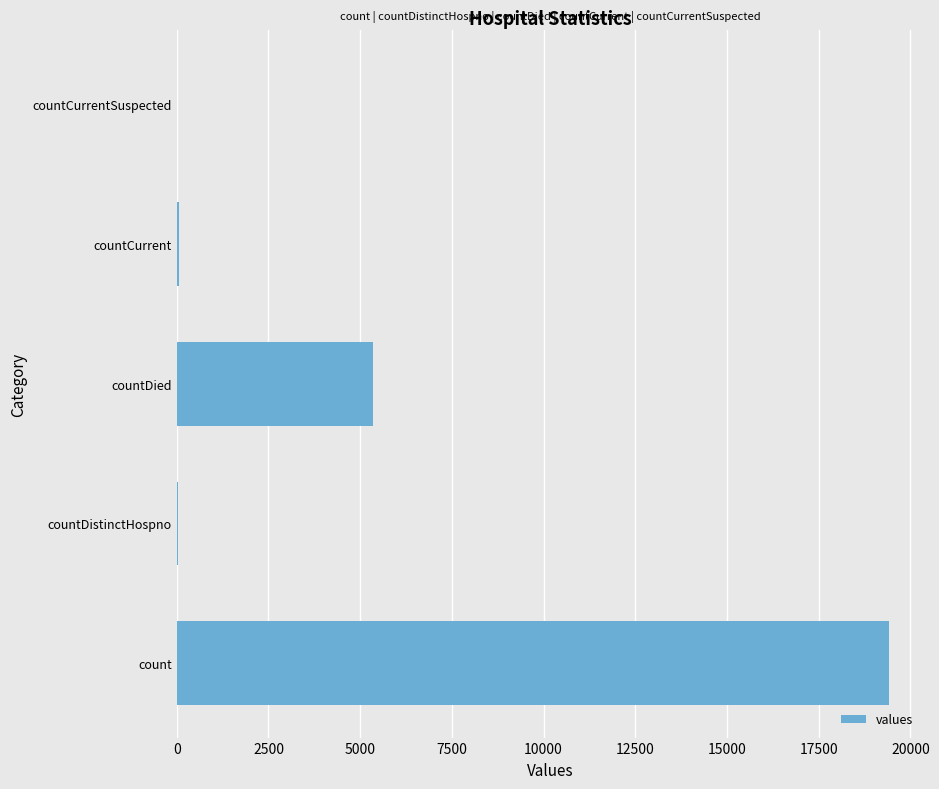

What is the change in value from count to countDied?

-14063